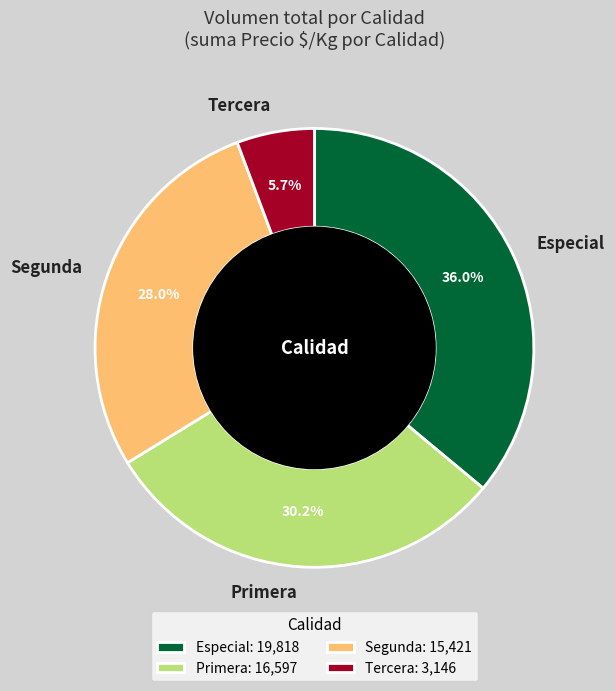

To the nearest percent, what is the combined percentage of Segunda and Primera?

58%